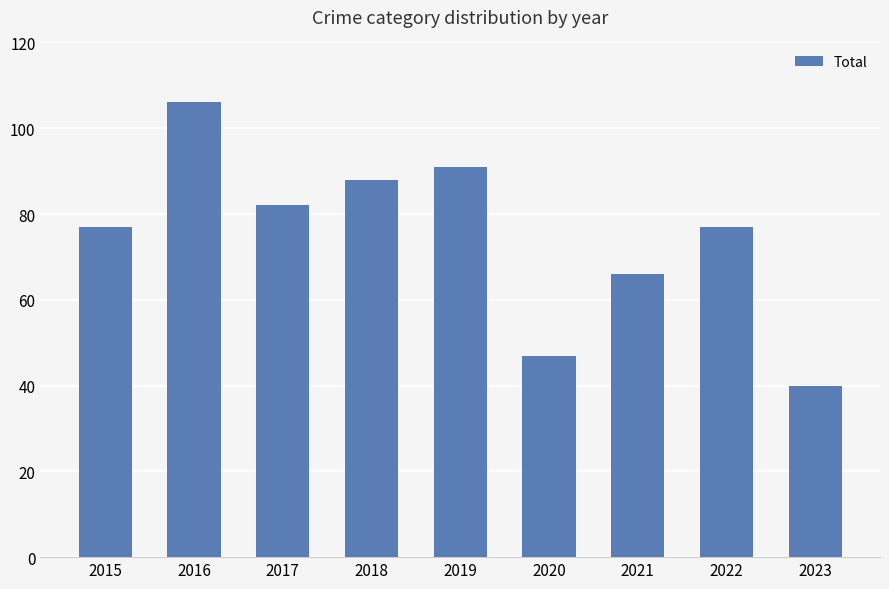

What is the sum of all values?

674